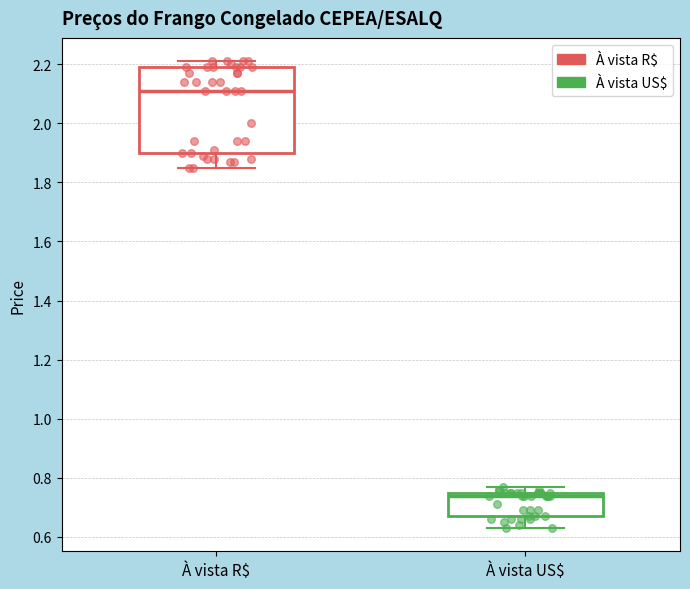

Which box has the lowest median line?

À vista US$